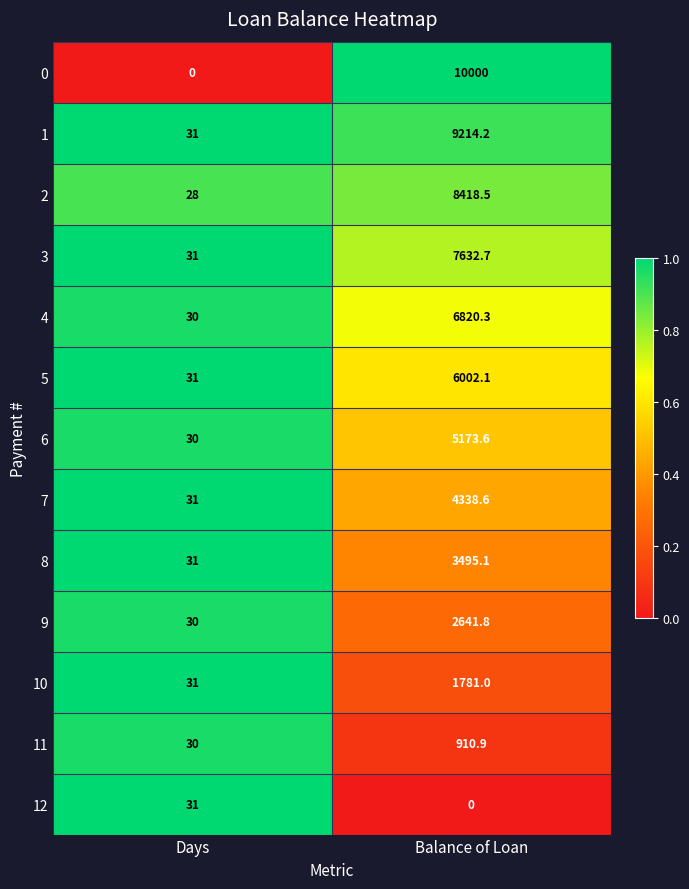

Count the number of data series in this chart.

13